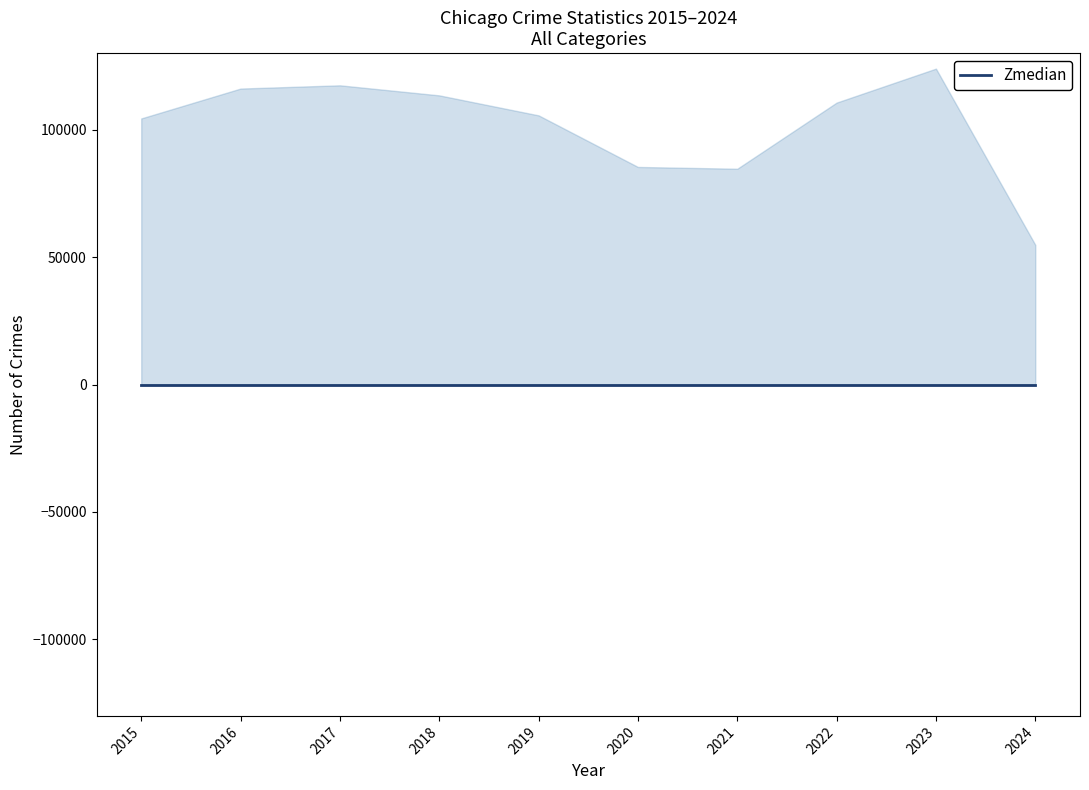

Does the chart display data point markers on the line(s)?

No